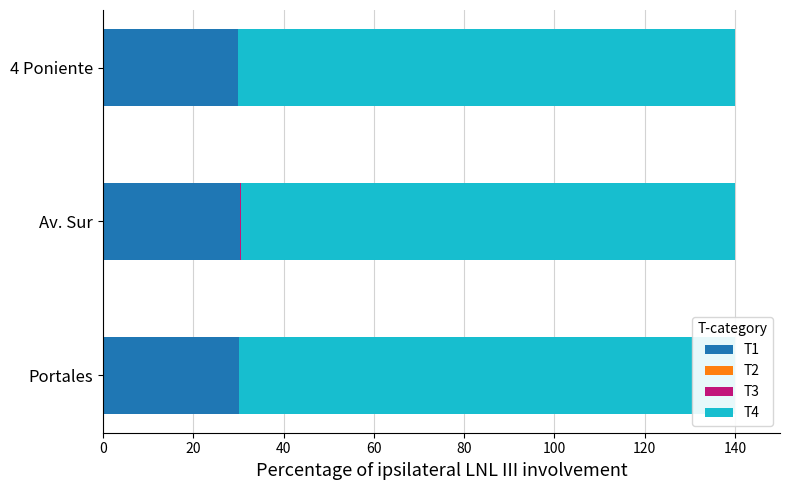

The value of T1 at Av. Sur is 7.1. True or false?

False